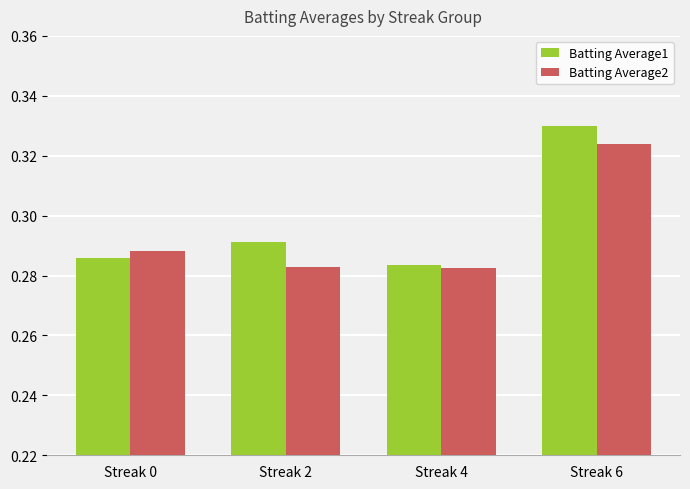

What are all the series names shown in the legend?

Batting Average1, Batting Average2